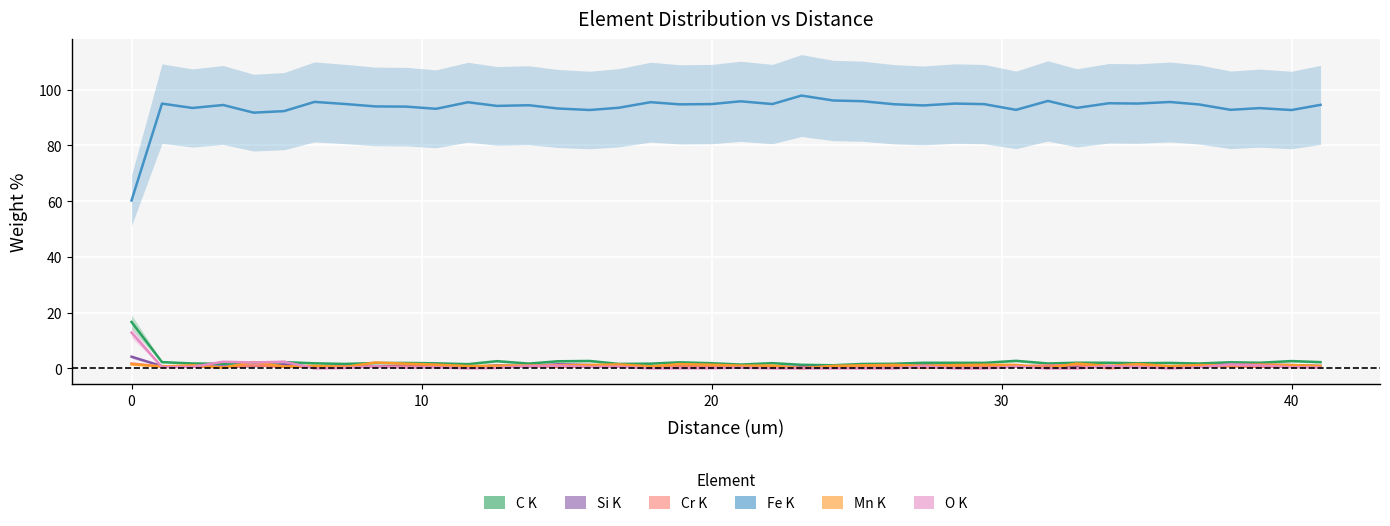

What is the maximum value for Cr K?

1.8